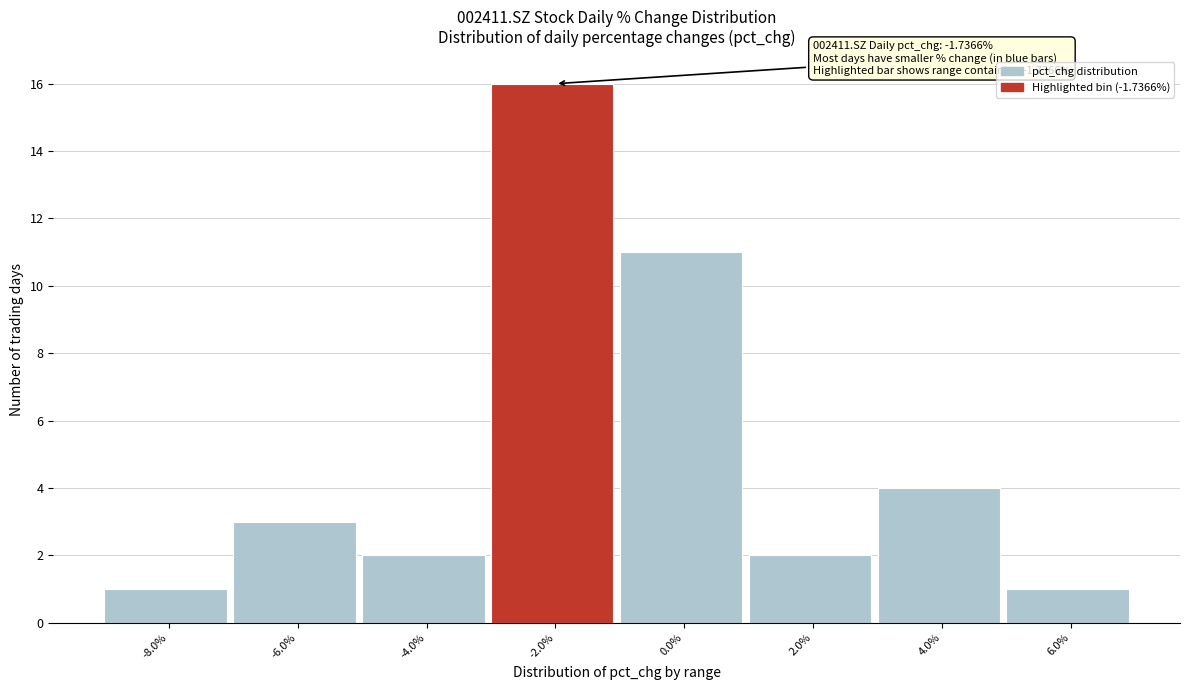

Reading left to right, extract all data points from this chart.

-8.0%=1	-6.0%=3	-4.0%=2	-2.0%=16	0.0%=11	2.0%=2	4.0%=4	6.0%=1